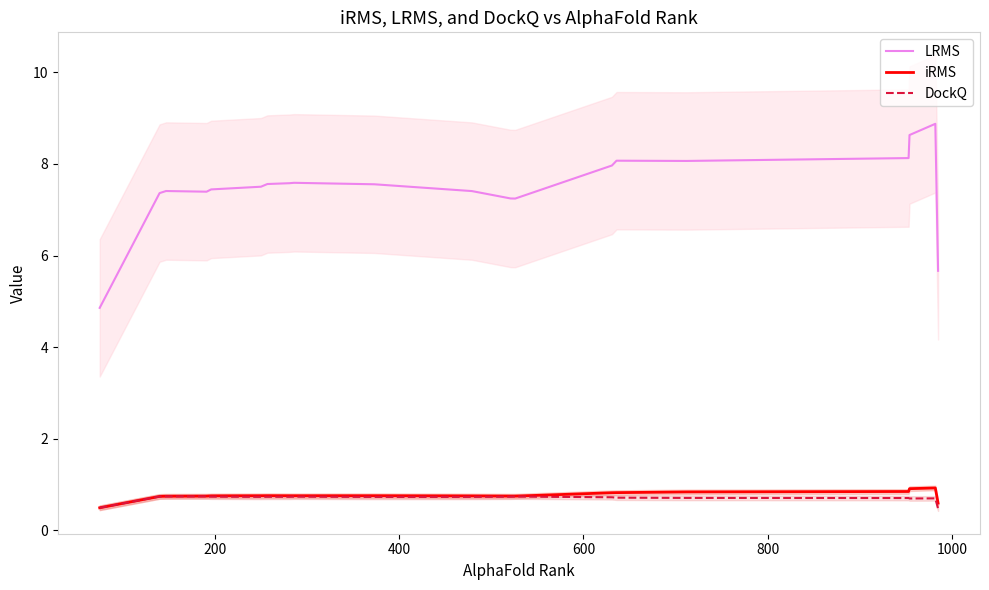

What is the maximum value for iRMS?

0.9